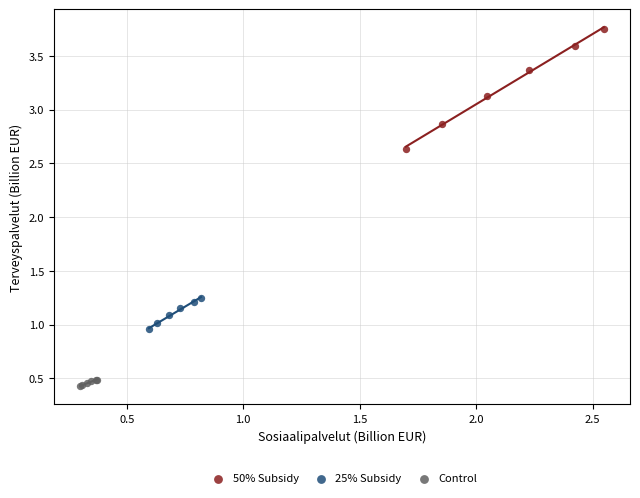

Which series contains the lowest Y value?

Control